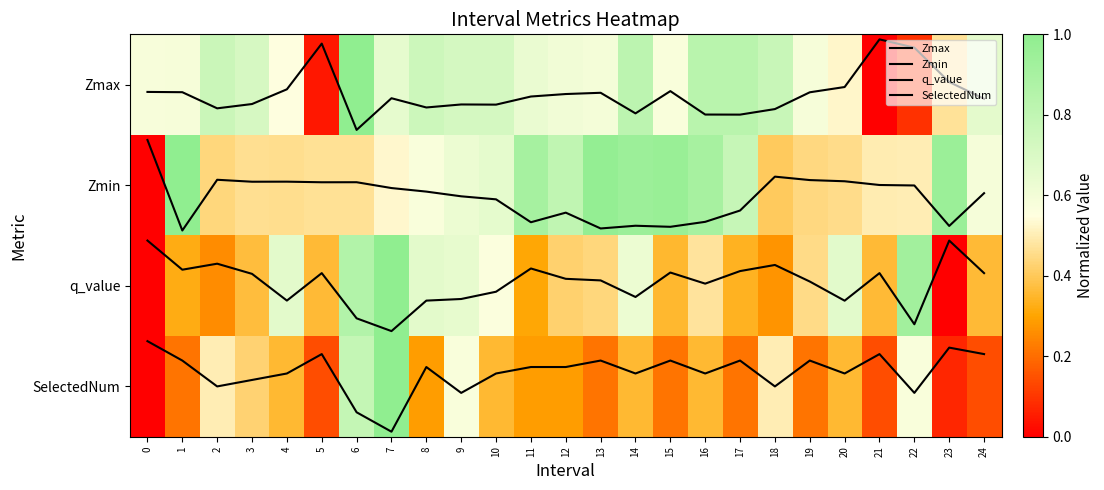

The SelectedNum series shows 3.6 at 0. True or false?

False